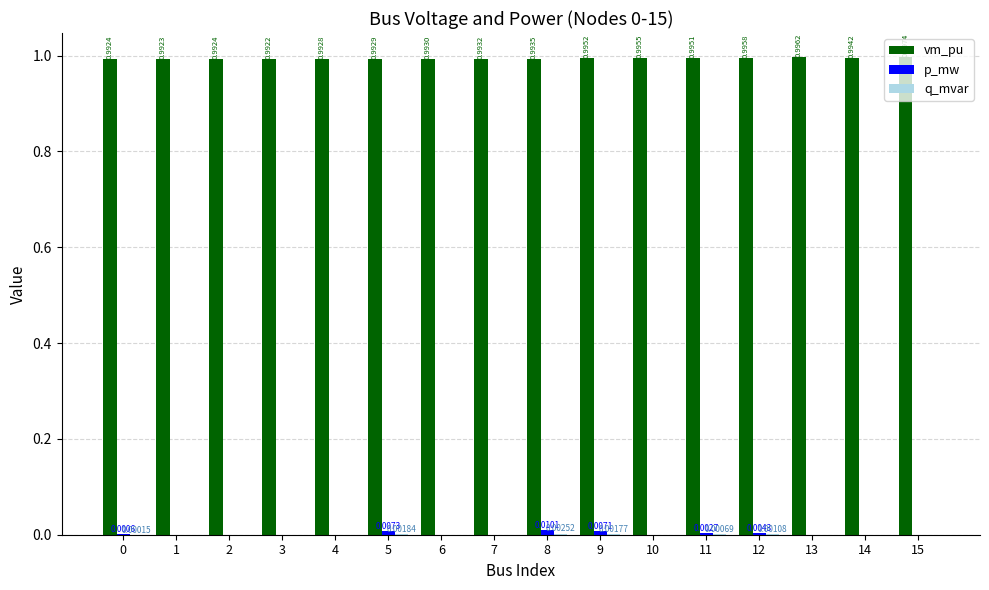

At which category is the sum across all series the highest?

8